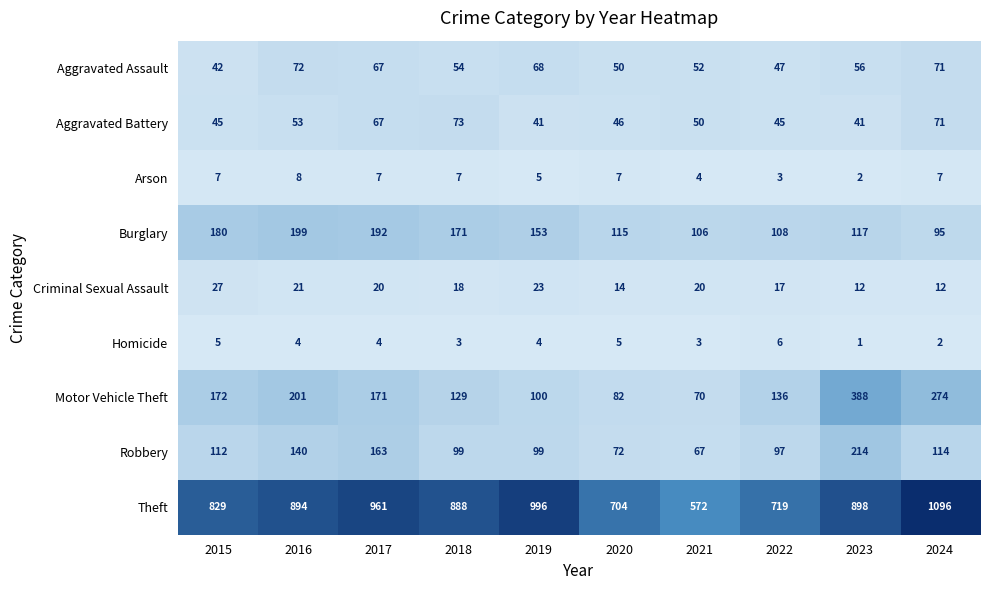

Rank the series by their maximum value, from lowest to highest.

Homicide, Arson, Criminal Sexual Assault, Aggravated Assault, Aggravated Battery, Burglary, Robbery, Motor Vehicle Theft, Theft